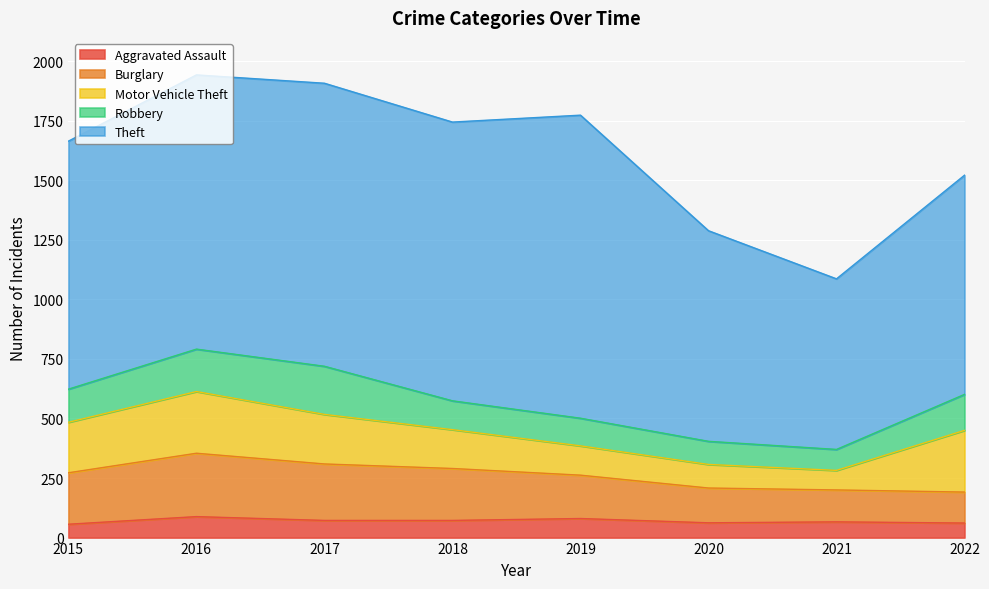

The Aggravated Assault series shows 43 at 2018. True or false?

False